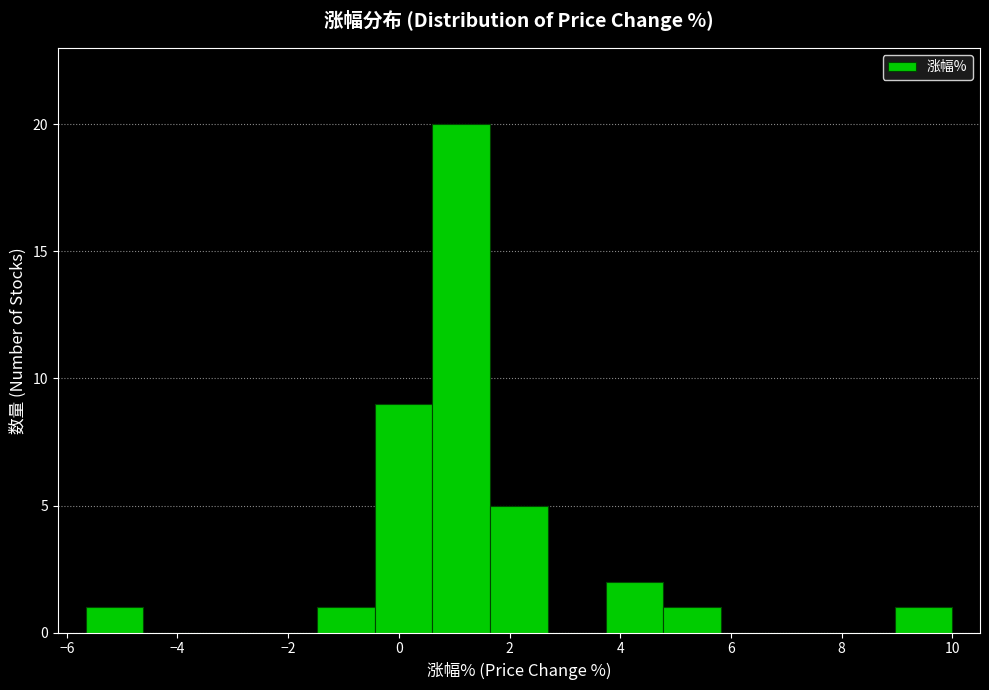

Reading left to right, list every bar in this chart as the range it spans on the x-axis followed by its height. Neither the bar edges nor the heights are printed on the chart, so give them approximately, as read against the axes.

-5.6 to -4.6: 1
-4.6 to -3.6: 0
-3.6 to -2.6: 0
-2.6 to -1.4: 0
-1.4 to -0.4: 1
-0.4 to 0.6: 9
0.6 to 1.6: 20
1.6 to 2.6: 5
2.6 to 3.8: 0
3.8 to 4.8: 2
4.8 to 5.8: 1
5.8 to 6.8: 0
6.8 to 8.0: 0
8.0 to 9.0: 0
9.0 to 10.0: 1